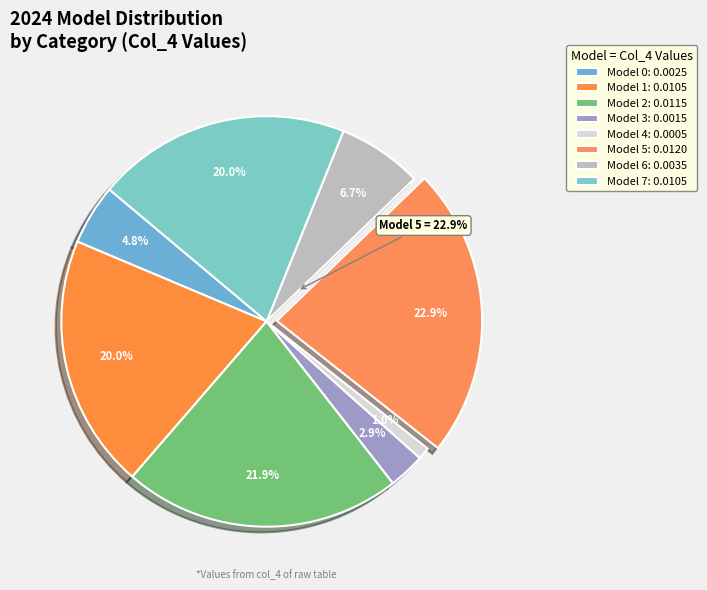

Count the number of slices in the pie.

8